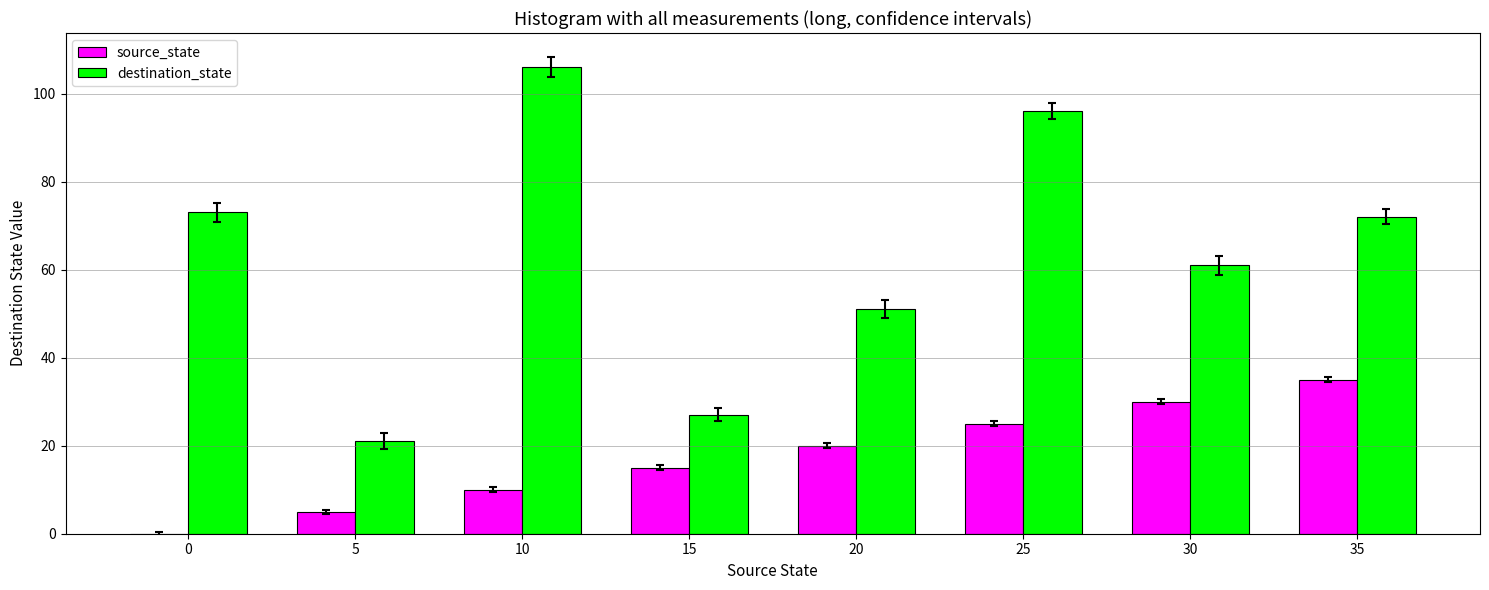

At which label is source_state closest to 17?

15